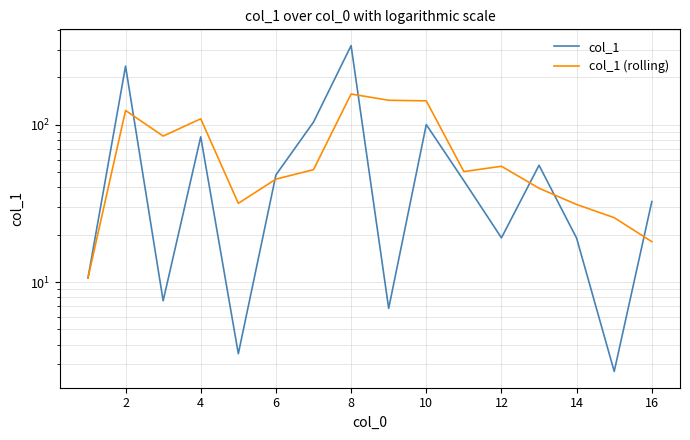

Which series ends up on top after the final intersection of col_1 (rolling) and col_1?

col_1